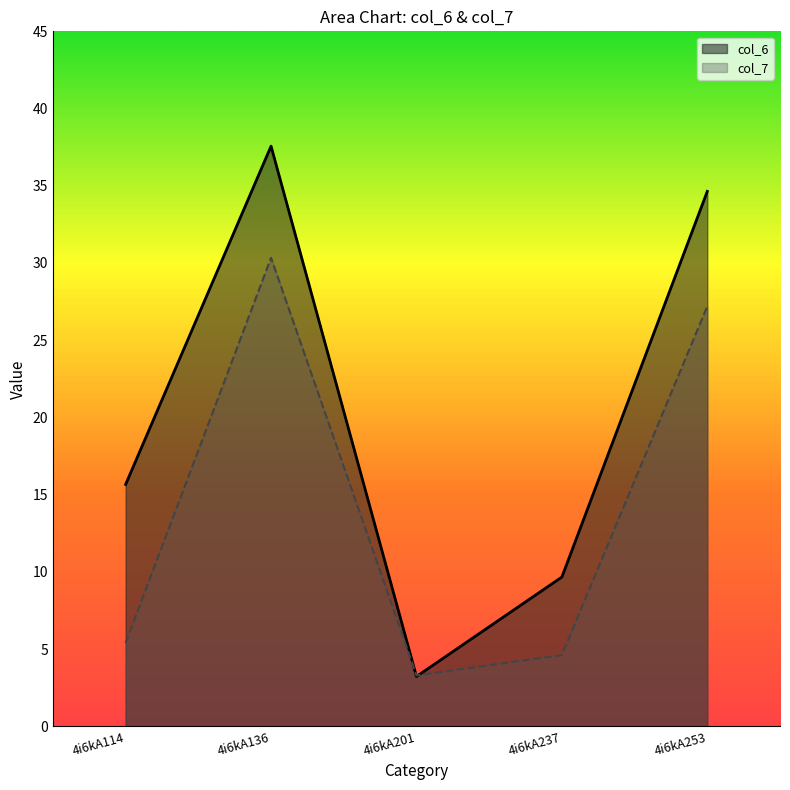

What is the sum of the col_7 values at 4i6kA237 and 4i6kA253?

31.8